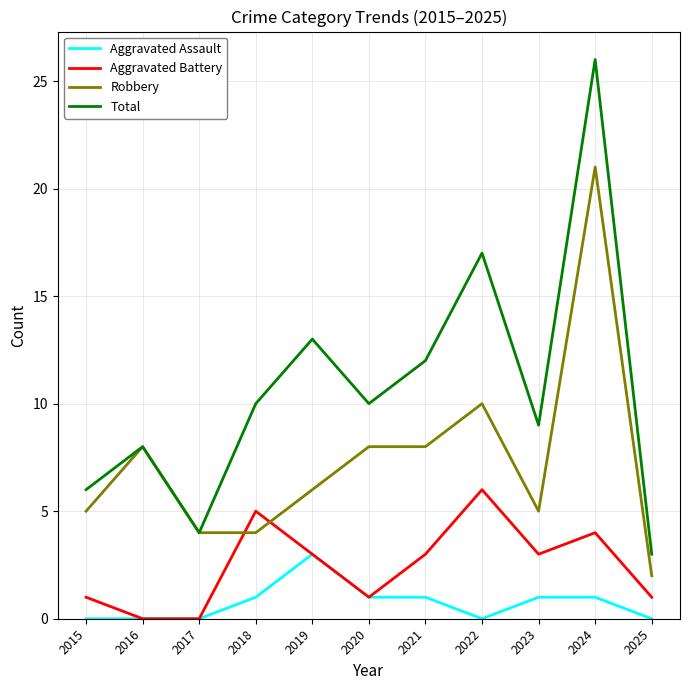

At which label does Aggravated Battery reach its peak?

2022